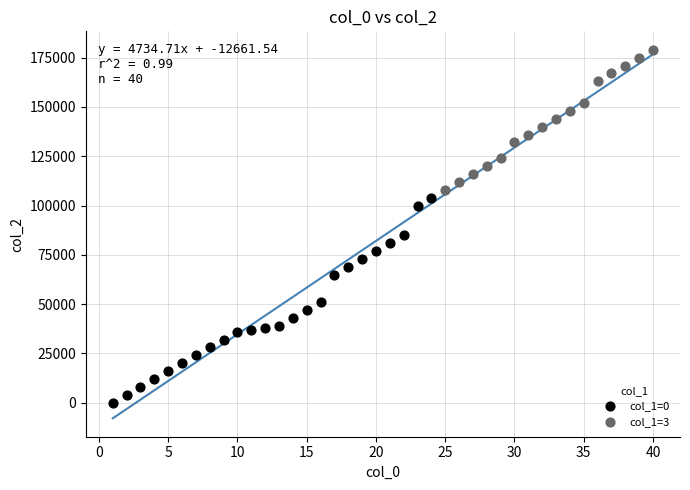

Which series has the widest spread of Y values?

col_1=0